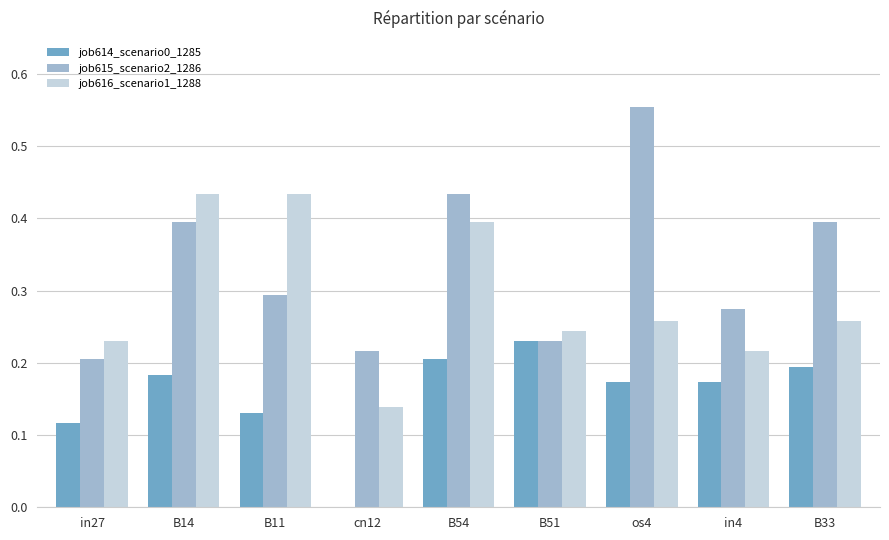

Is it true that job615_scenario2_1286 equals 0.2 at B51?

True